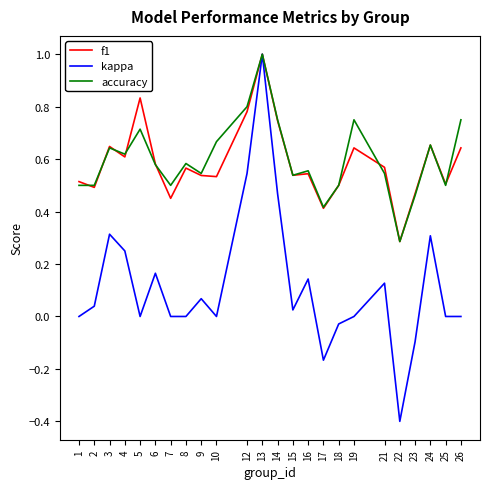

What is the minimum value for accuracy?

0.3